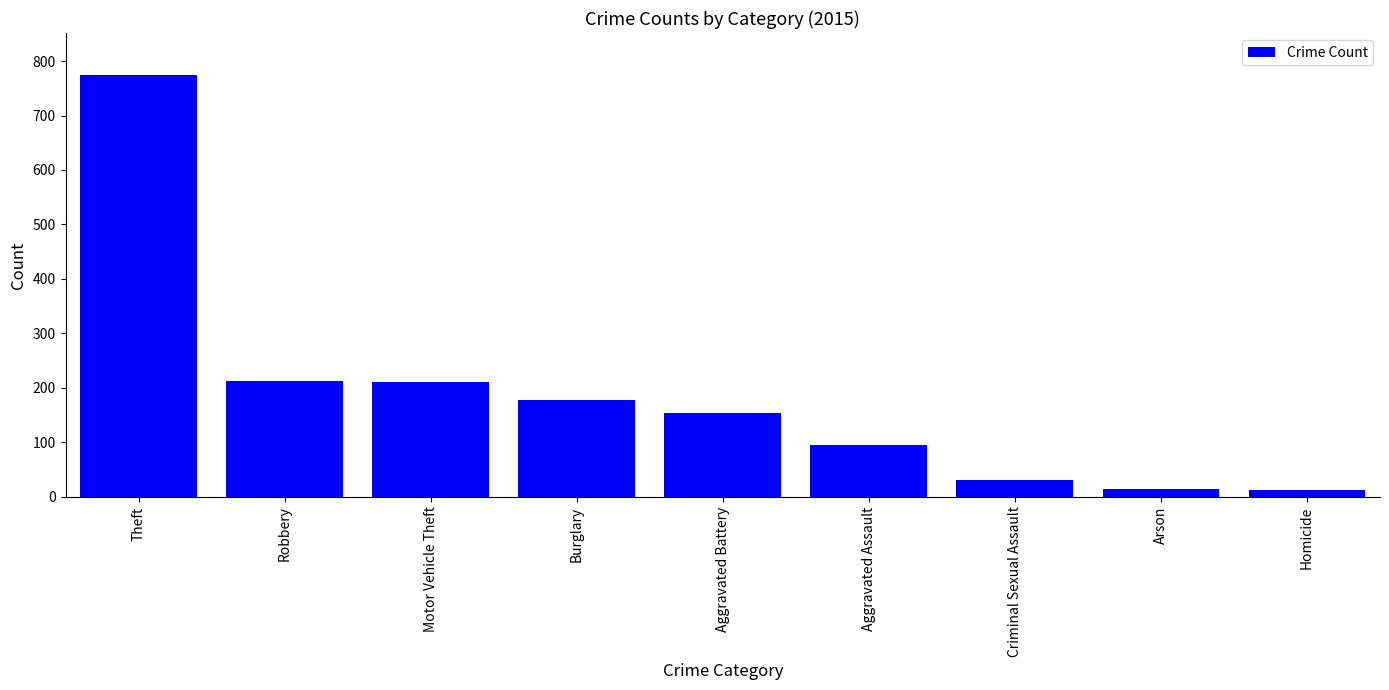

At which category does the chart reach its peak across all series?

Theft